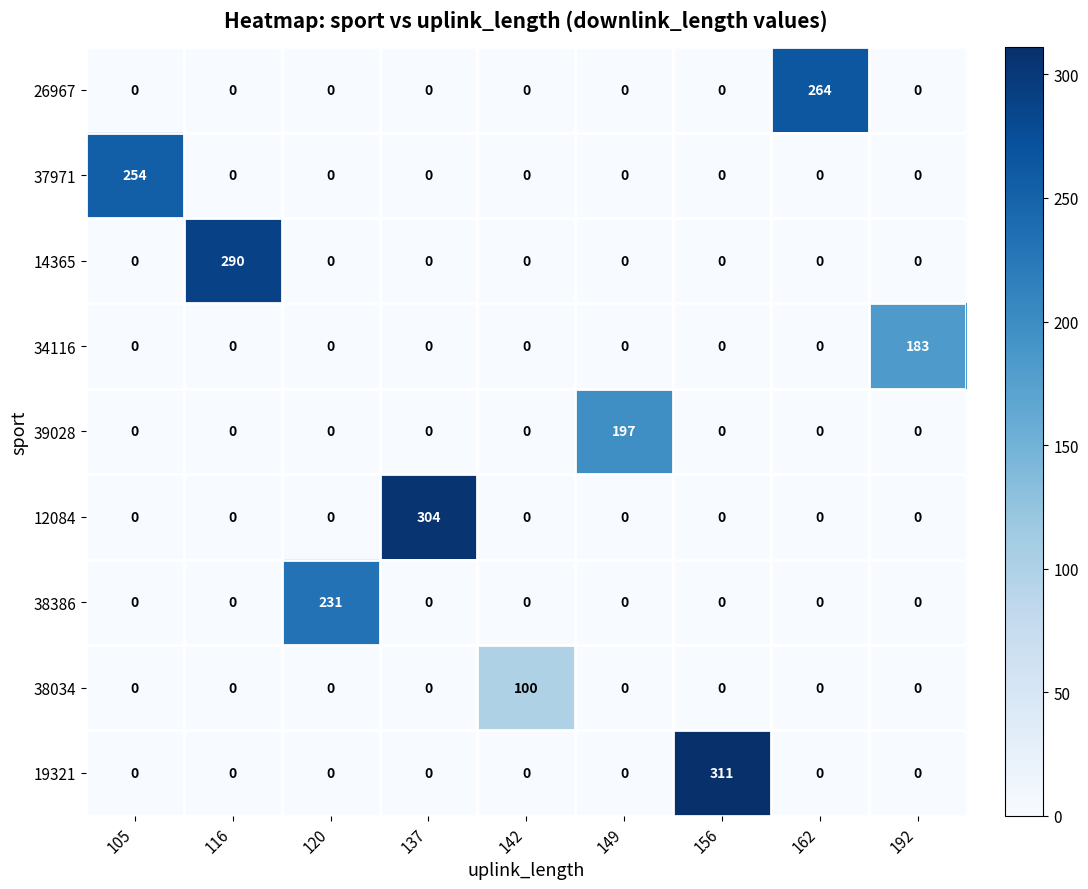

At which category is the sum across all series the highest?

156